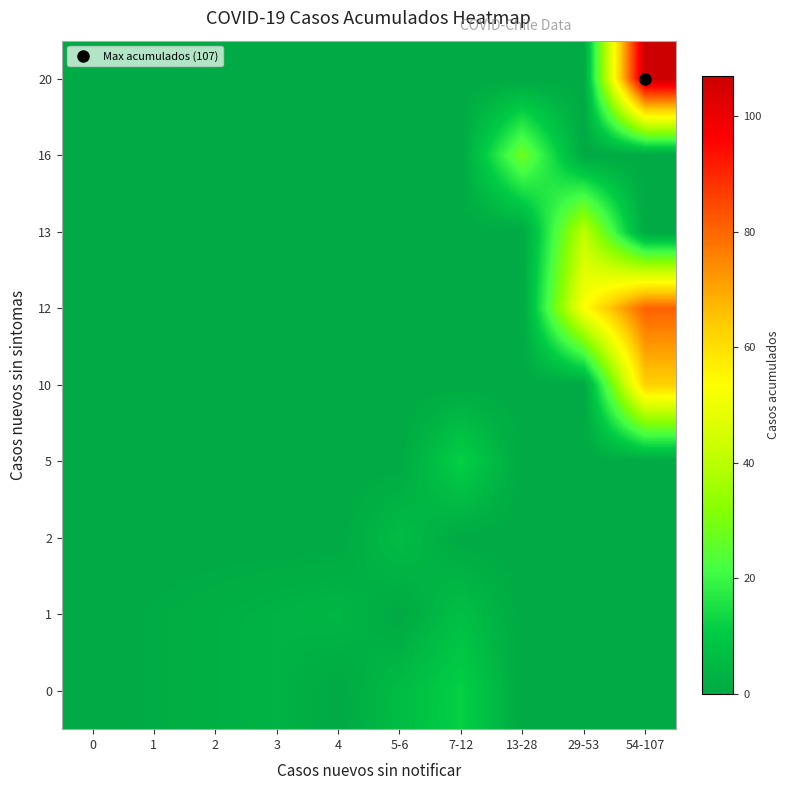

Which series has the widest spread of values?

20